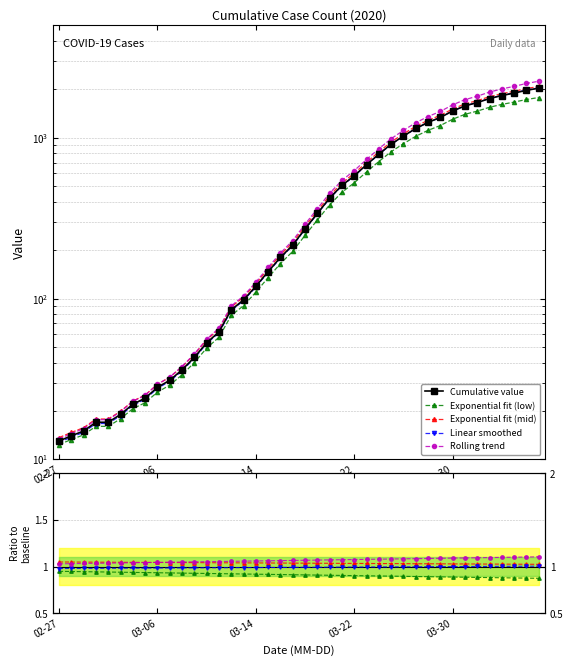

What is the maximum value for Rolling trend?

1.1